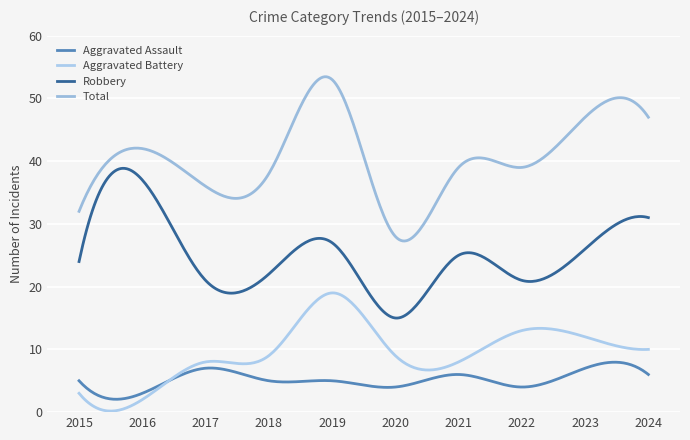

Which series has the widest spread of values?

Total